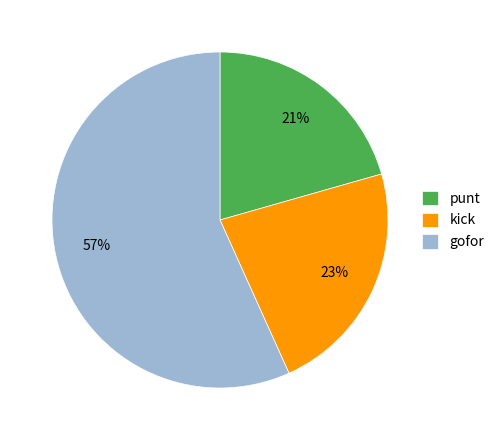

Rank the categories by value from lowest to highest.

punt, kick, gofor